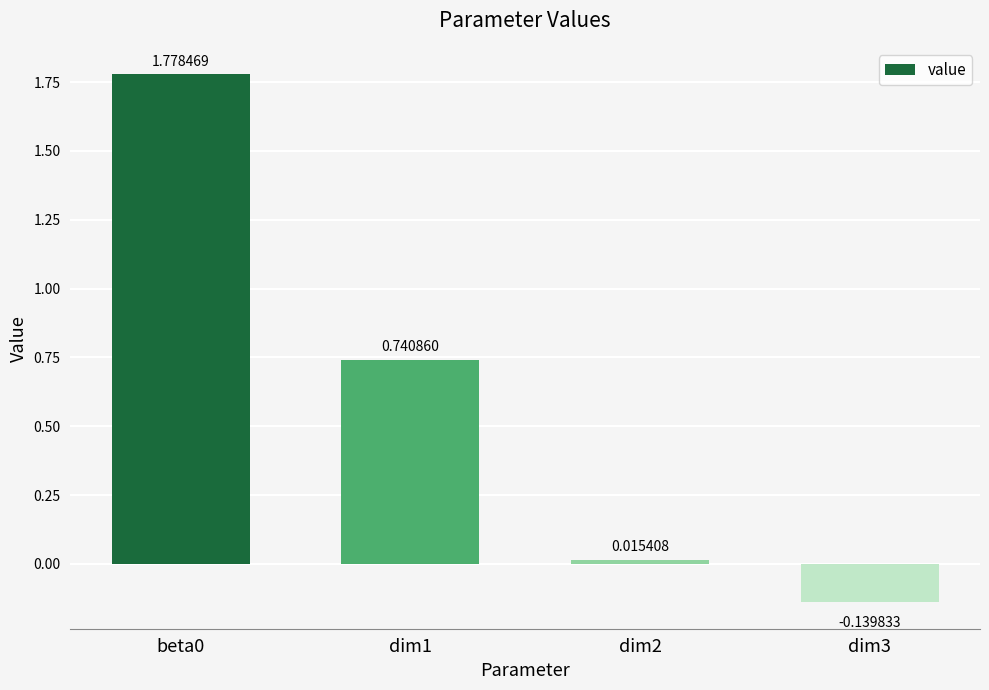

What is the change in value from dim1 to dim2?

-0.7